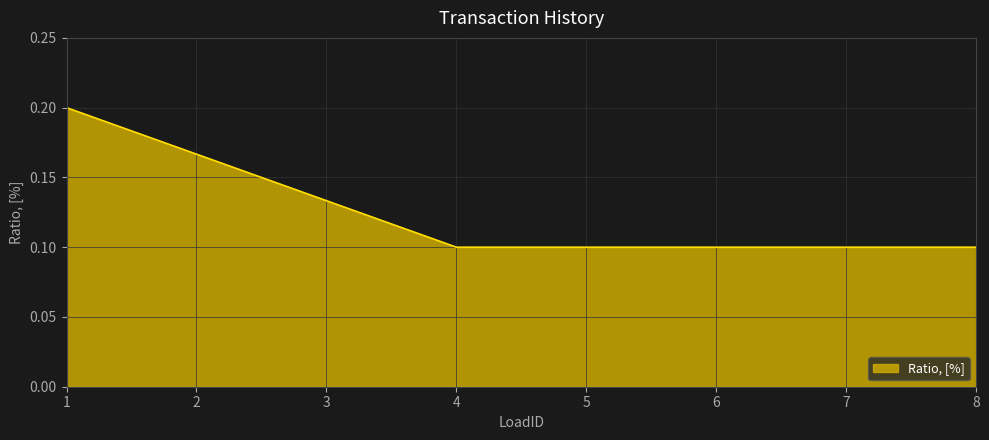

Which category has the highest value across all series?

1